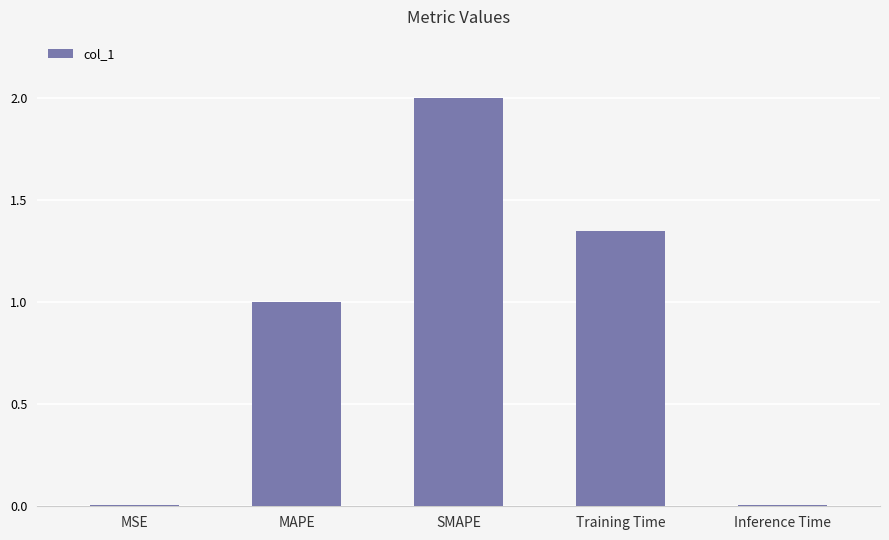

Which category has the highest value across all series?

SMAPE